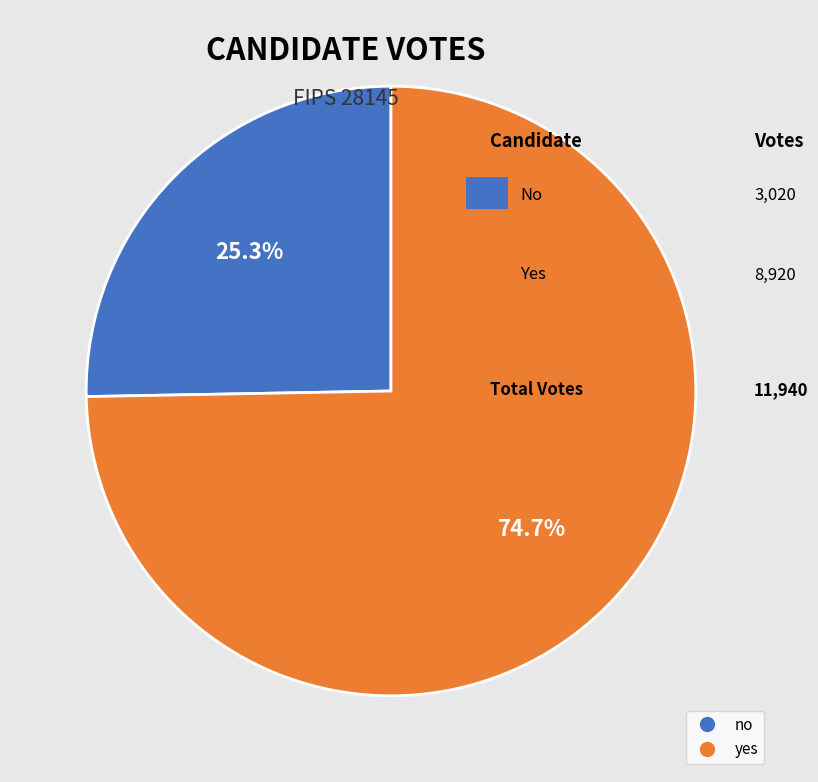

Which slice is the smallest?

no